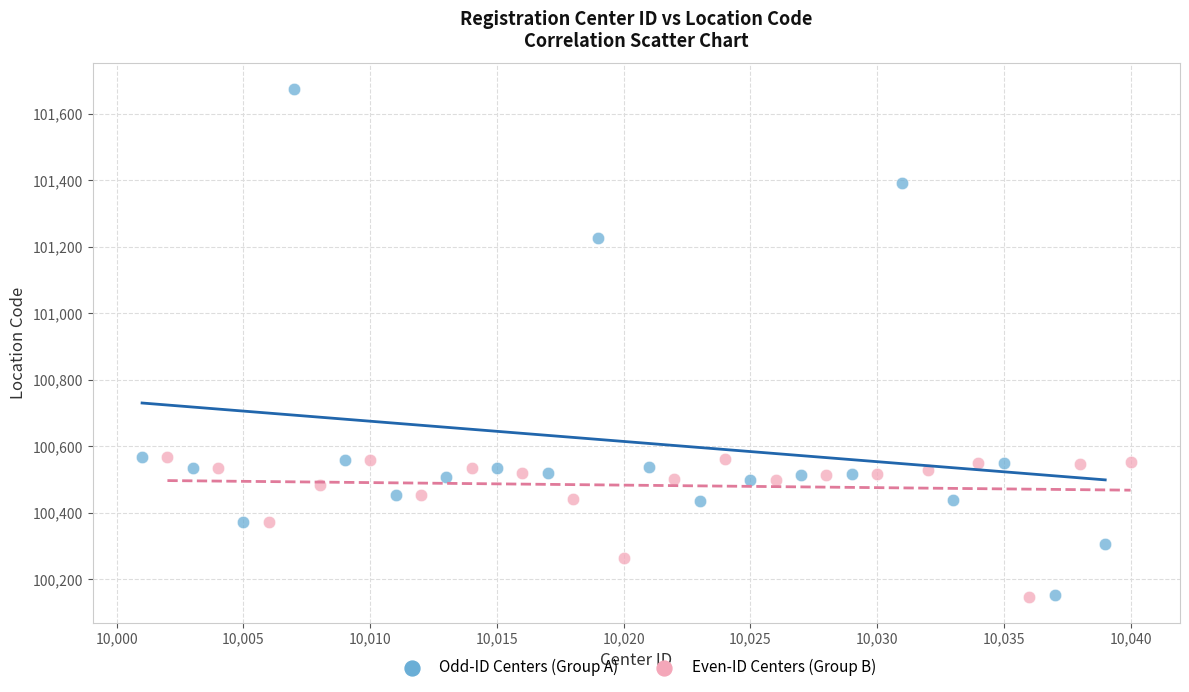

Which series reaches the maximum Y coordinate?

Odd-ID Centers (Group A)